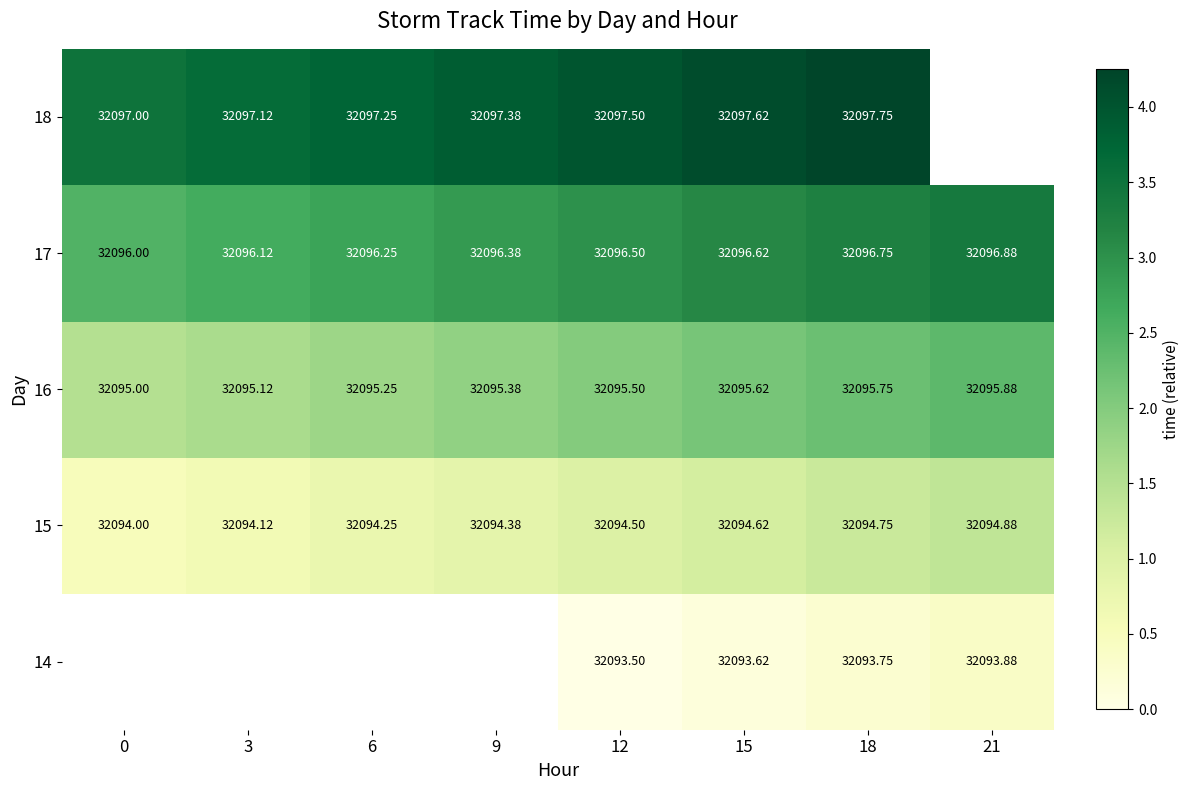

Is the value of 18 at 12 greater than the value of 14 at 12?

Yes